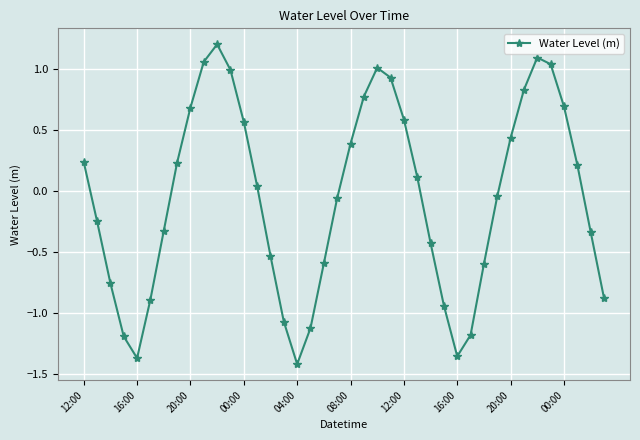

True or false: the data has more than 2 interior local peaks.

True